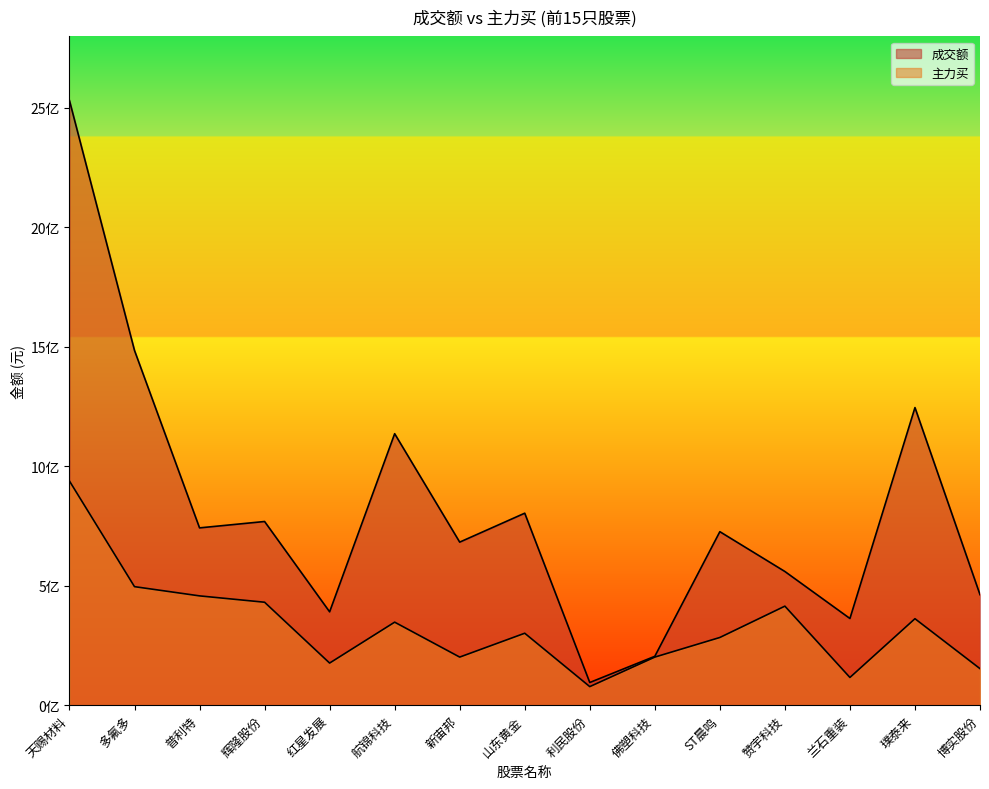

Reading left to right, transcribe all the data shown in this chart.

成交额: 天赐材料=2531179743	多氟多=1484873975	普利特=742207465	辉隆股份=768919261	红星发展=390774274	航锦科技=1136473684	新宙邦=682581871	山东黄金=803680072	利民股份=94905215	佛塑科技=204553767	ST晨鸣=726305752	赞宇科技=559626743	兰石重装=362855085	璞泰来=1245857939	博实股份=462622124
主力买: 天赐材料=938304108	多氟多=496177357	普利特=457548797	辉隆股份=430959366	红星发展=176278615	航锦科技=347516098	新宙邦=201292620	山东黄金=301144529	利民股份=77676767	佛塑科技=201264616	ST晨鸣=283377635	赞宇科技=414562933	兰石重装=116017751	璞泰来=361984441	博实股份=152909035